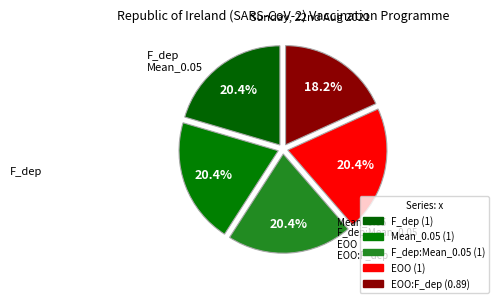

Does any single category account for the majority?

No